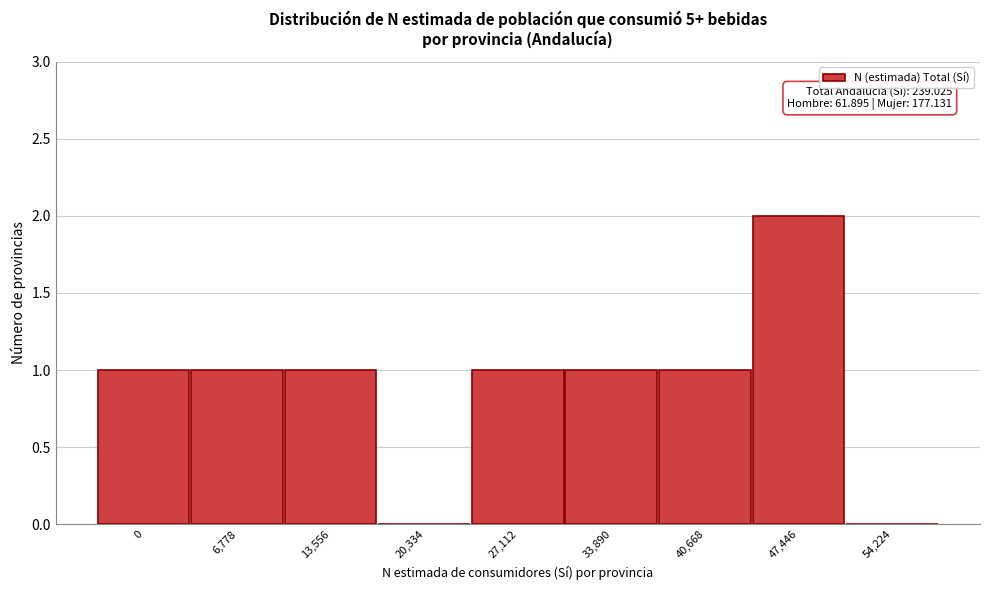

Reading left to right, list all the values displayed in this chart.

0=1	6,778=1	13,556=1	20,334=0	27,112=1	33,890=1	40,668=1	47,446=2	54,224=0